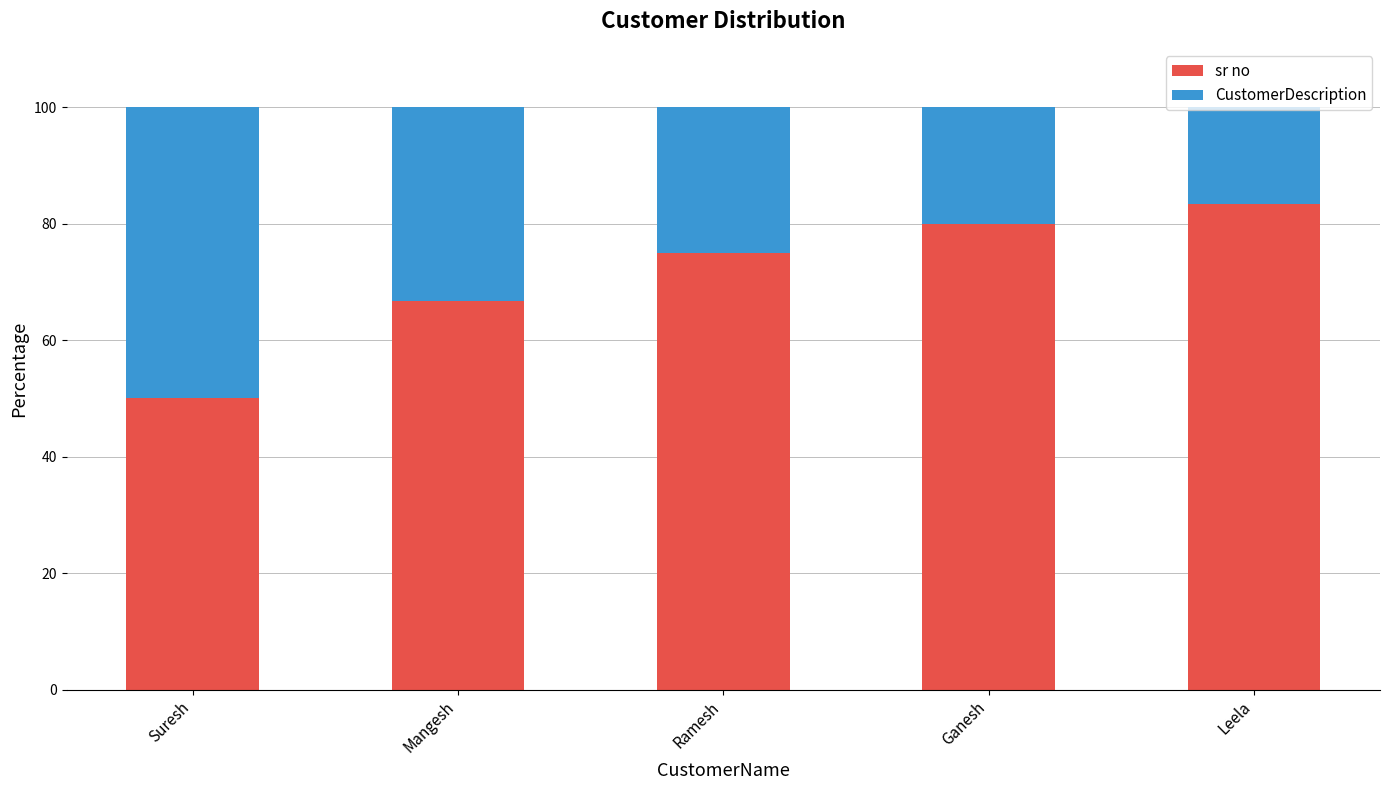

What is the highest value of the sr no series?

83.3